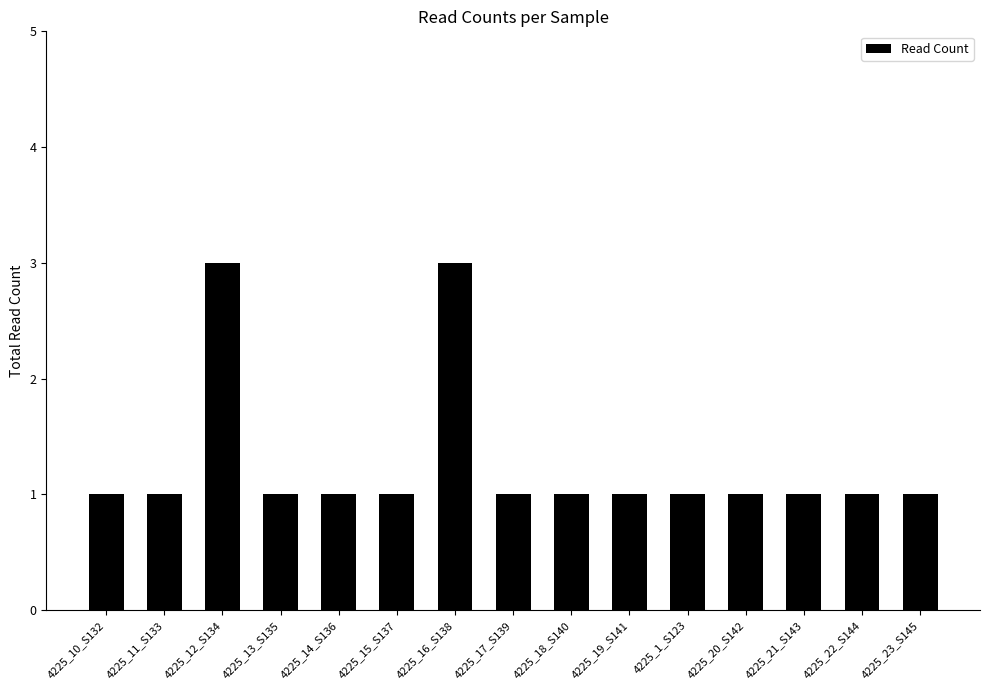

The chart shows a value of 2 at 4225_11_S133. True or false?

False